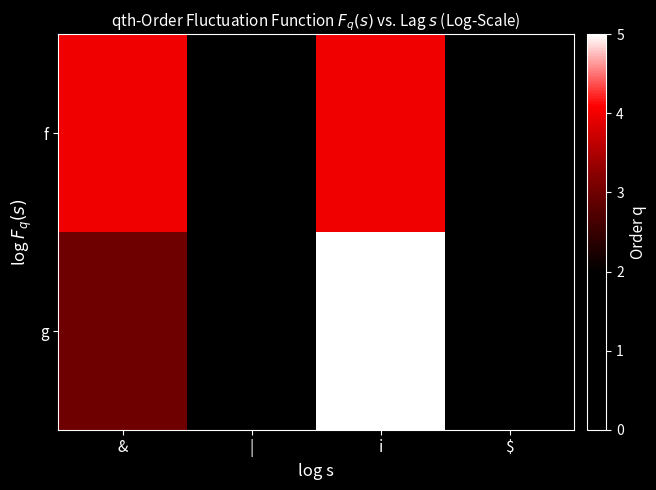

What is the maximum value shown in the chart?

5